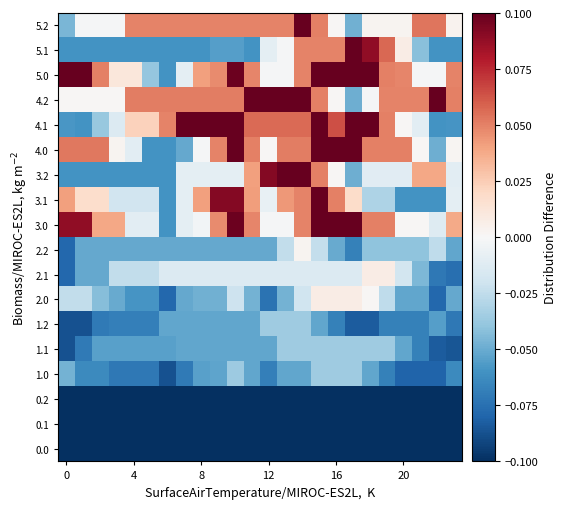

How many distinct data groups are displayed?

18